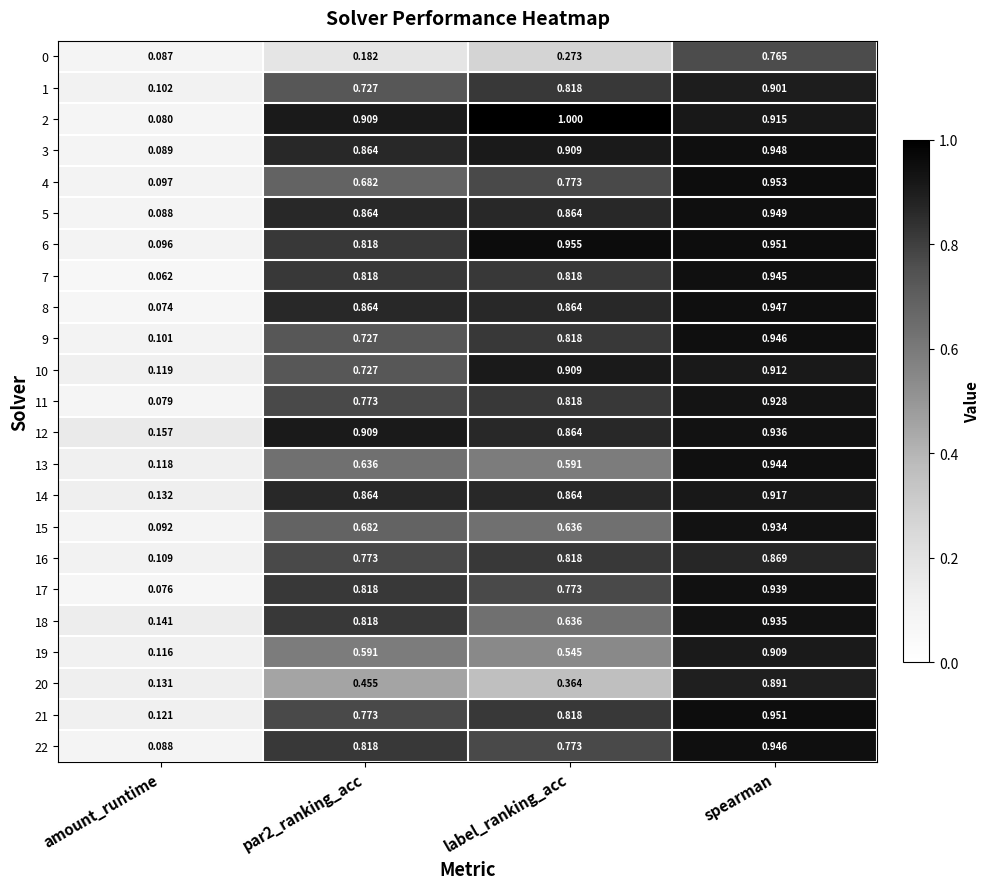

Which series has the widest spread of values?

2